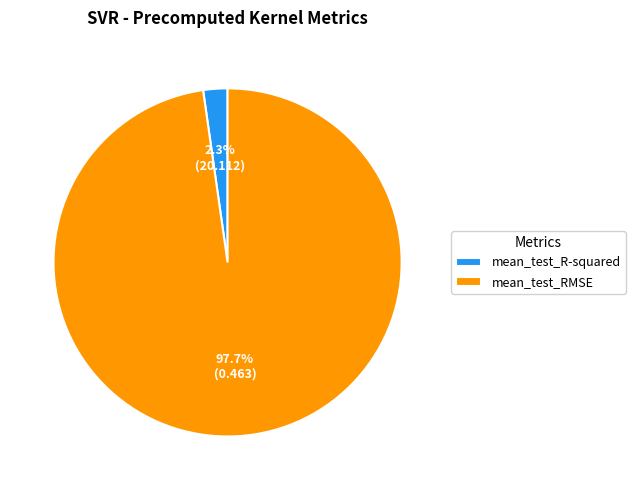

True or false: mean_test_R-squared accounts for 8% of the total.

False